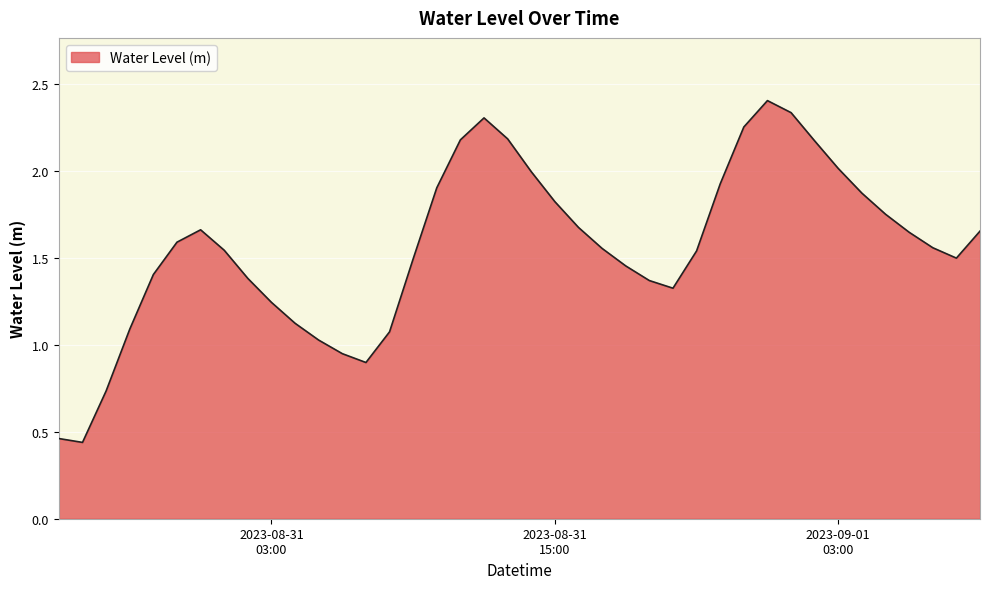

What is the difference between the maximum and minimum values?

2.0